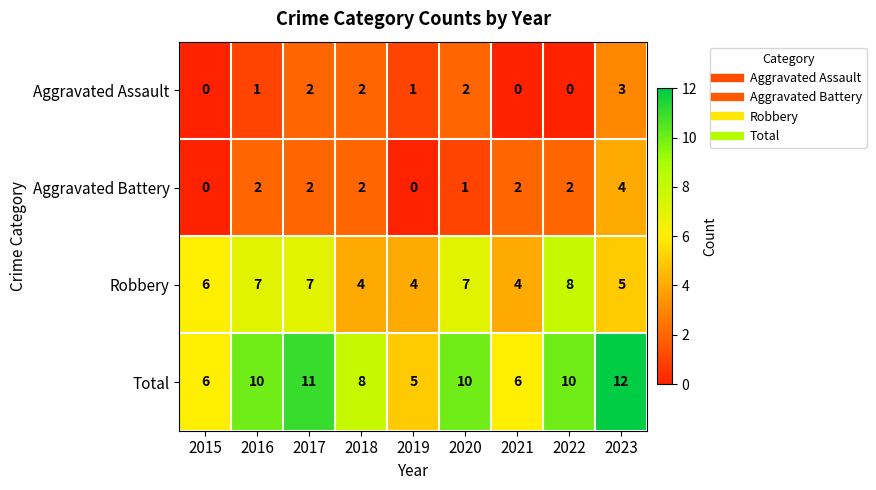

List the series in order of their peak value, lowest first.

Aggravated Assault, Aggravated Battery, Robbery, Total